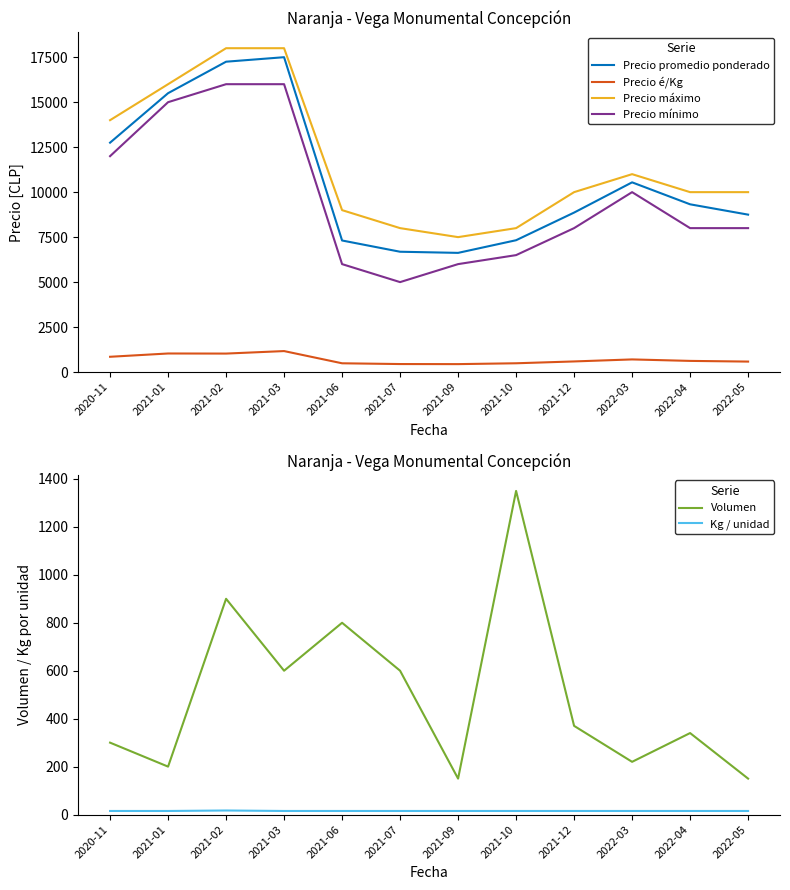

Which series has the widest spread of values?

Precio mínimo